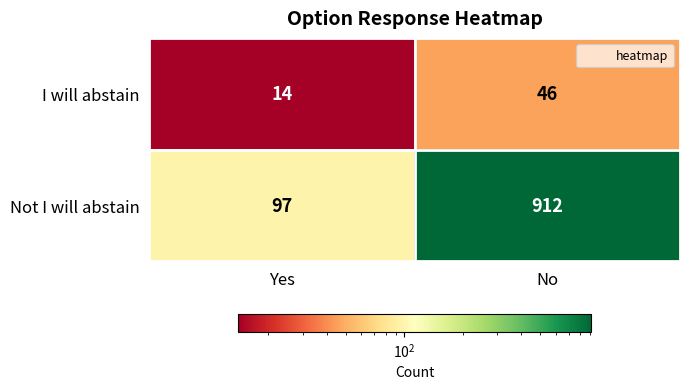

Is it true that Not I will abstain equals 97 at Yes?

True